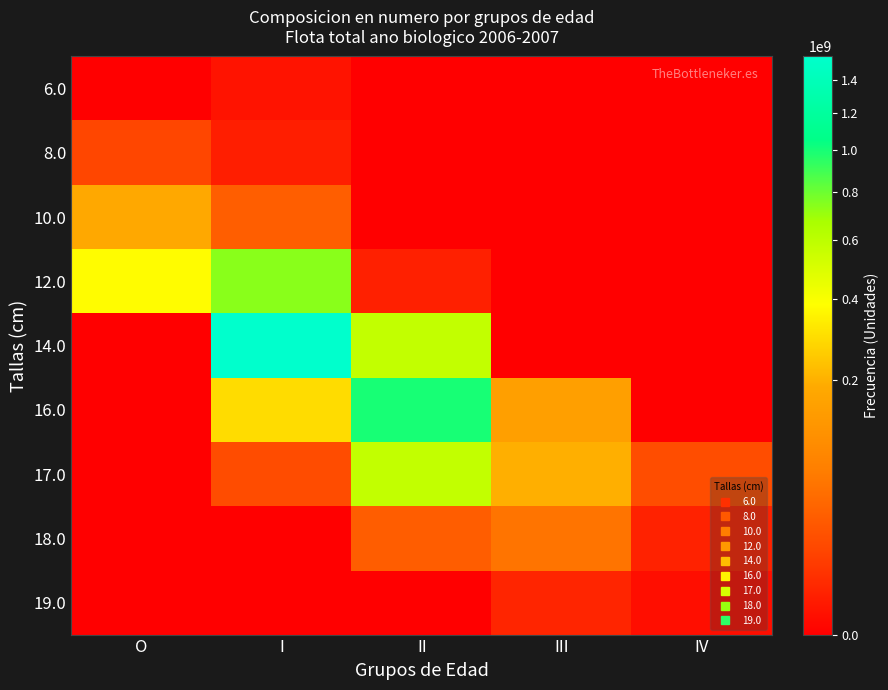

Which series has the widest spread of values?

14.0